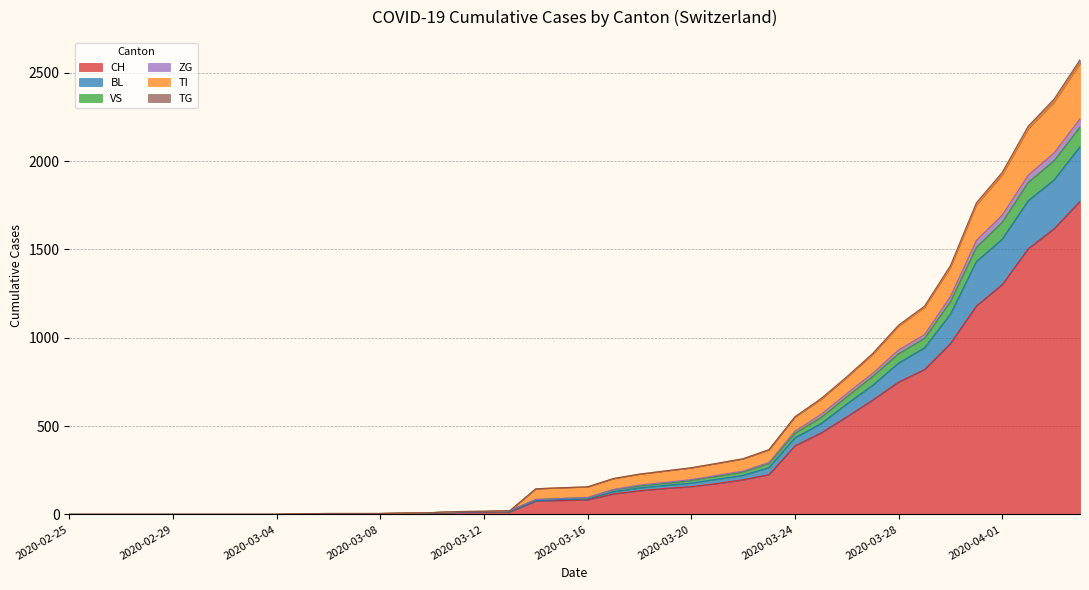

How many values in the CH series are below 82?

20